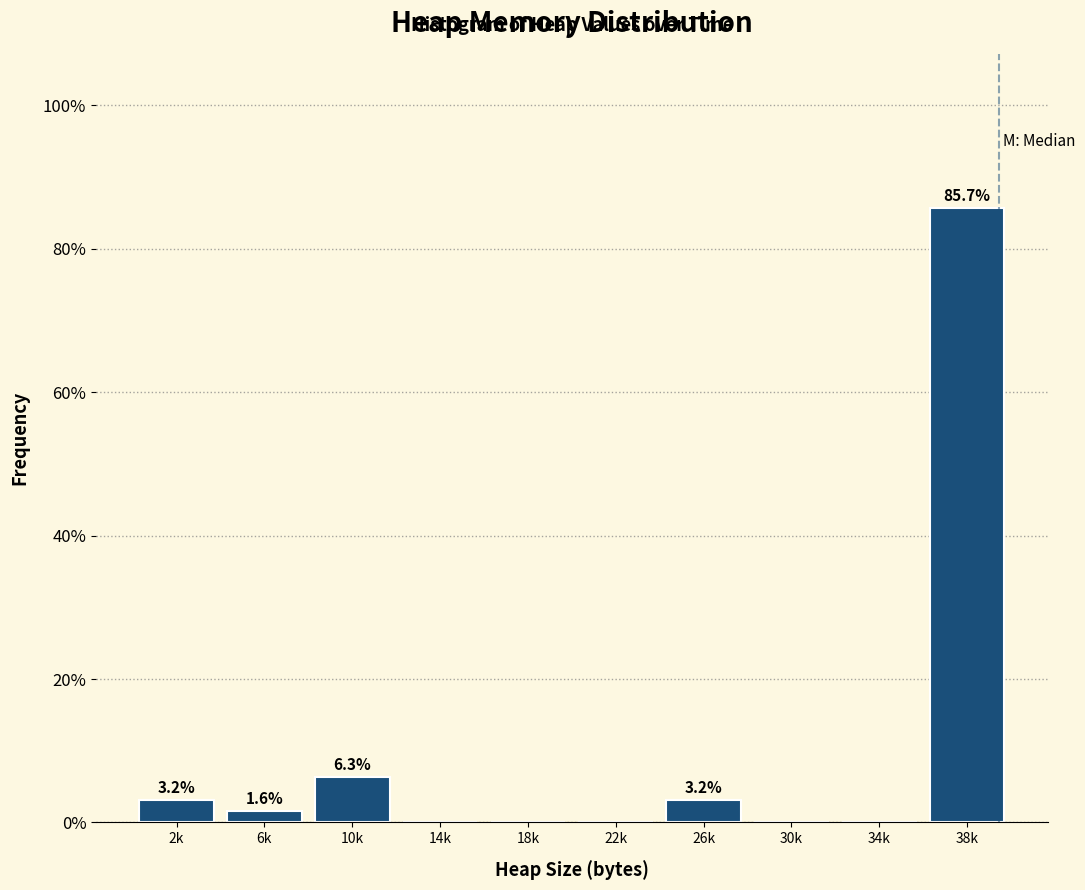

Reading left to right, list all the values displayed in this chart.

2k=3.2	6k=1.6	10k=6.3	14k=0.0	18k=0.0	22k=0.0	26k=3.2	30k=0.0	34k=0.0	38k=85.7